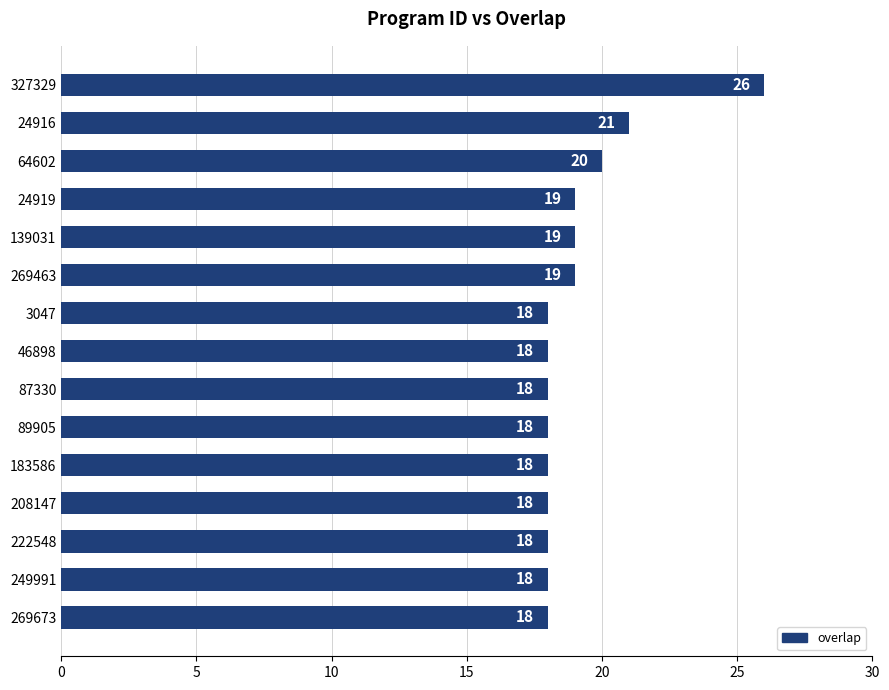

The value at 208147 is 18. True or false?

True